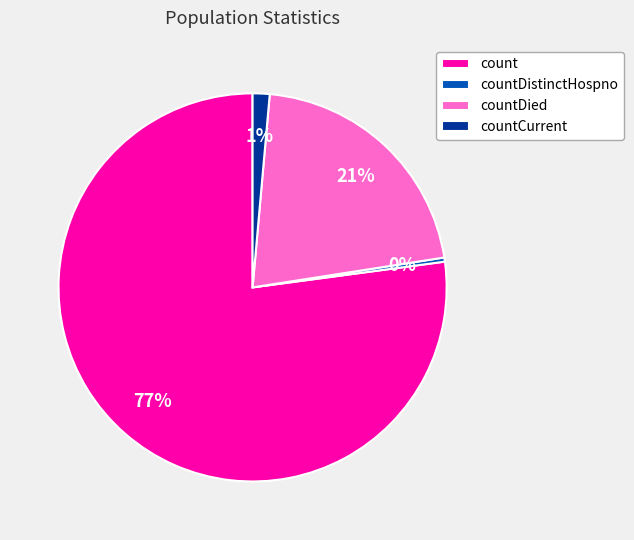

Between countDistinctHospno and countCurrent, which is larger?

countCurrent